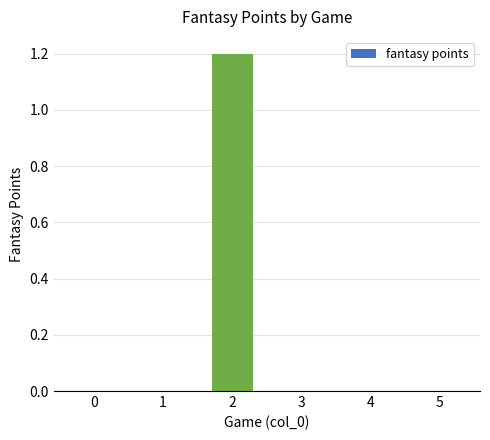

The chart shows a value of 1.2 at 2. True or false?

True